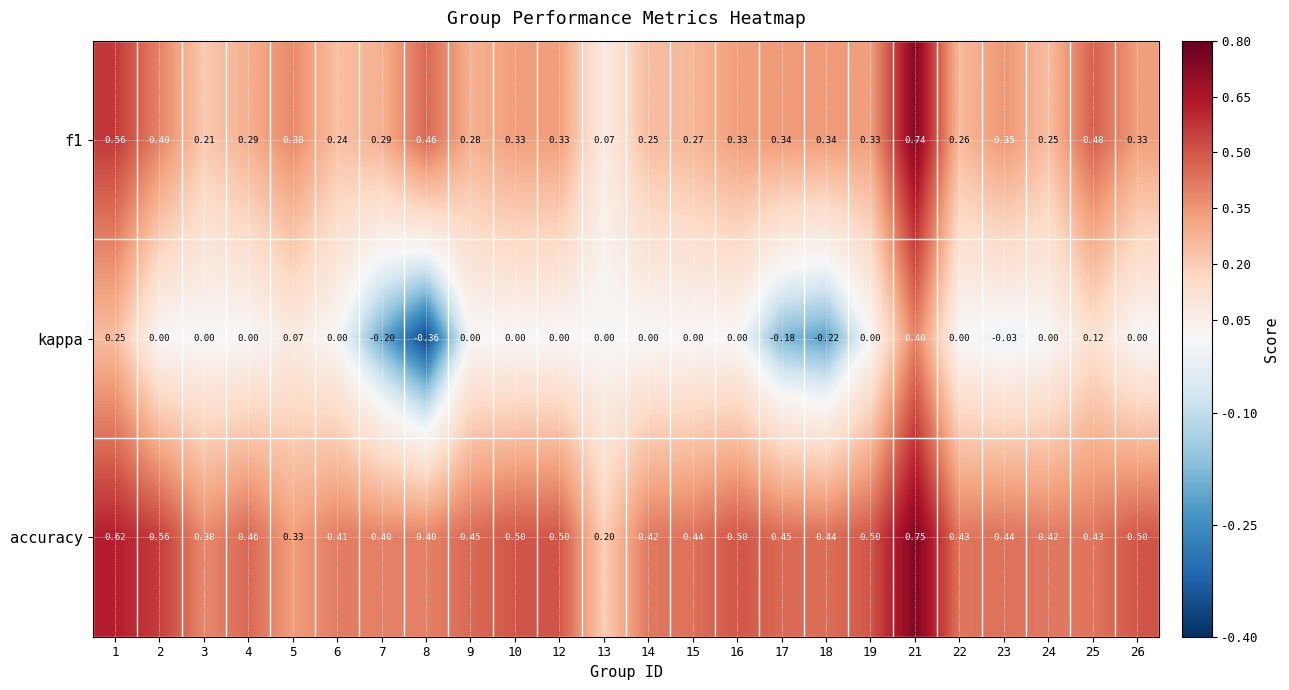

Is the value of f1 at 15 greater than the value of kappa at 3?

Yes